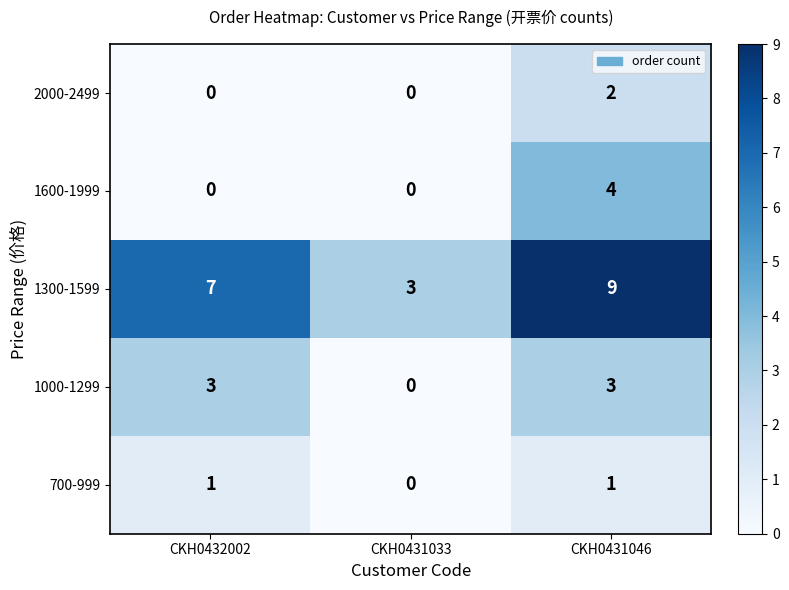

At CKH0431046, list the series in order from smallest to largest.

700-999, 2000-2499, 1000-1299, 1600-1999, 1300-1599